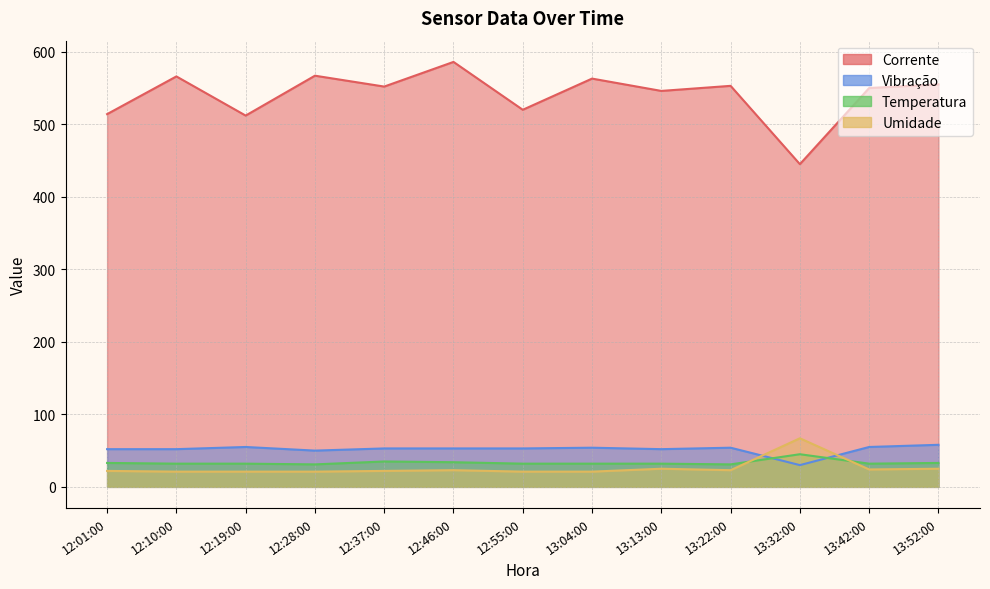

What are all the series names shown in the legend?

Corrente, Vibração, Temperatura, Umidade